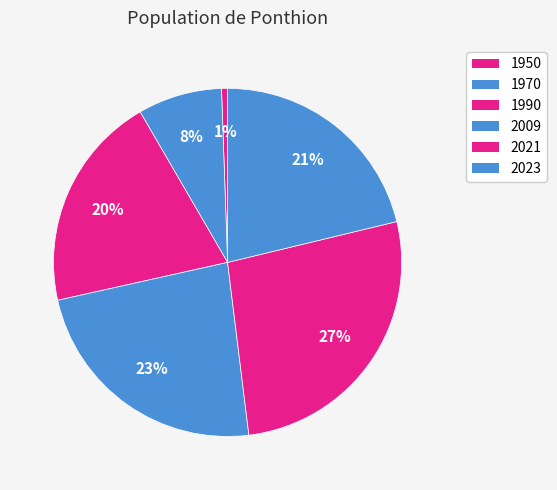

To the nearest percent, what is the difference between the largest and smallest slice percentages?

26%